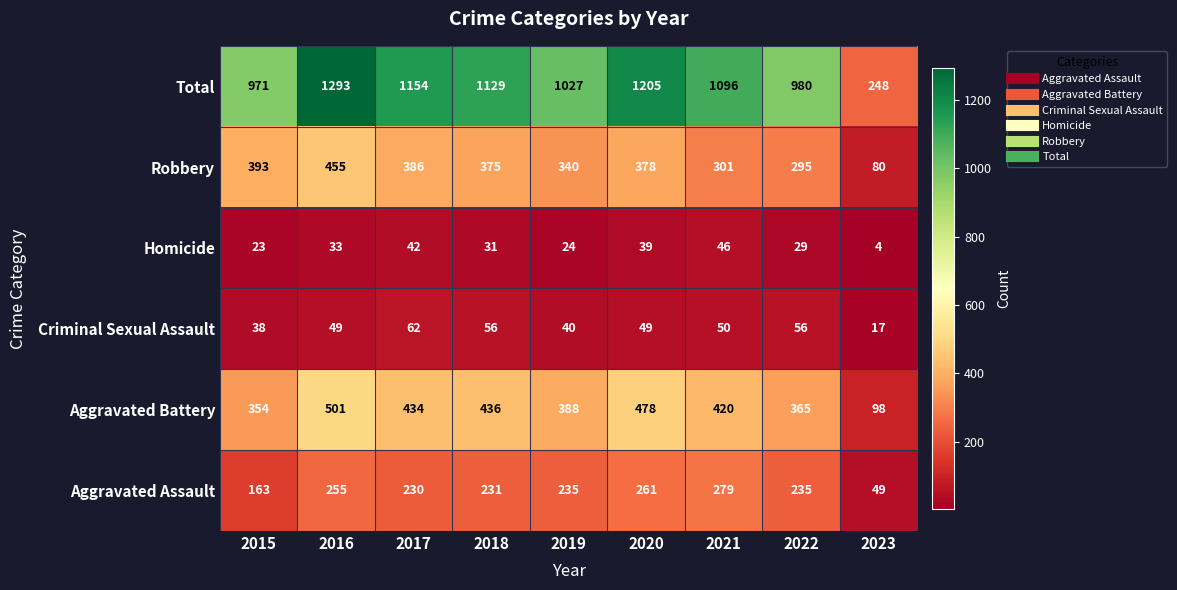

Is it true that Total equals 1205 at 2020?

True